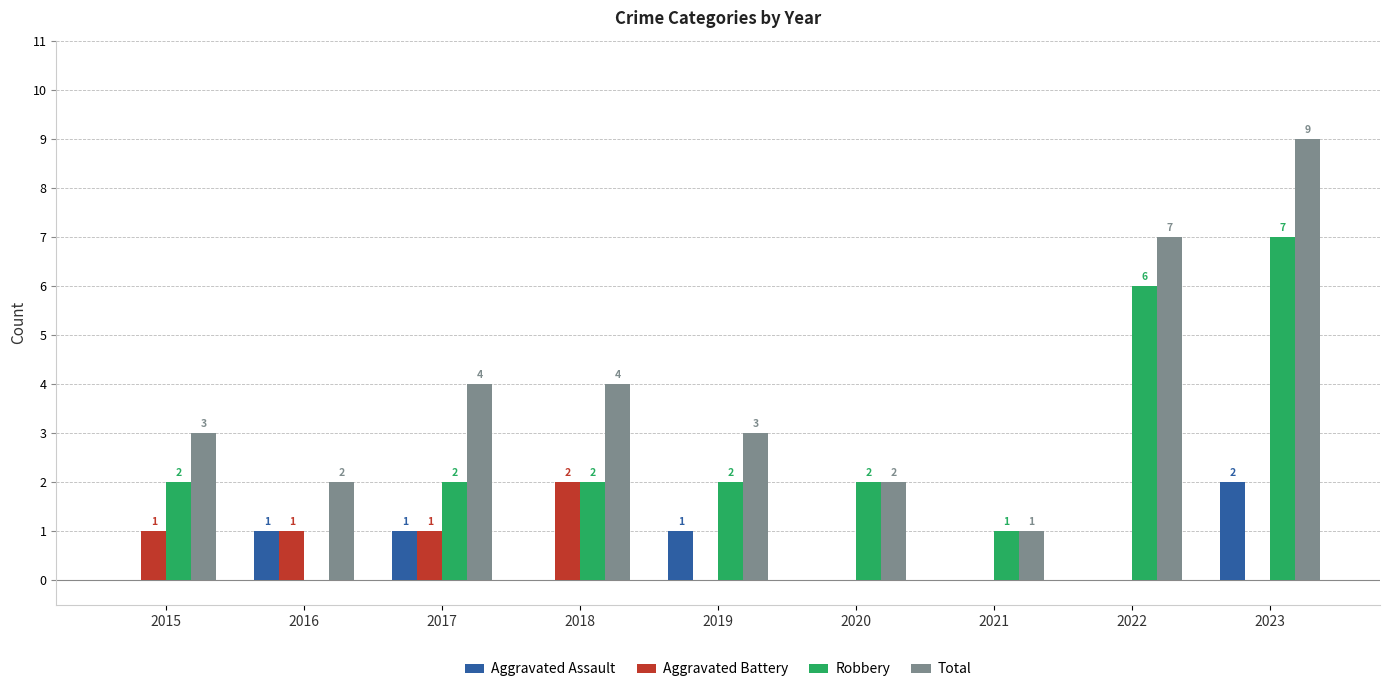

What is the average value of the Aggravated Assault series?

1